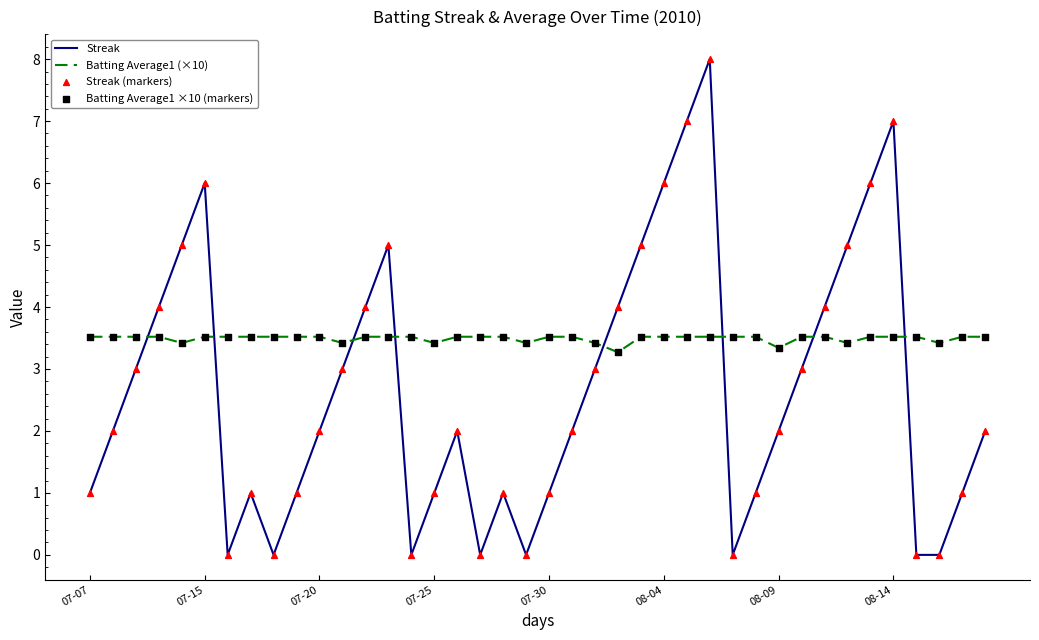

Which series has the largest total across all categories?

Batting Average1 (×10)